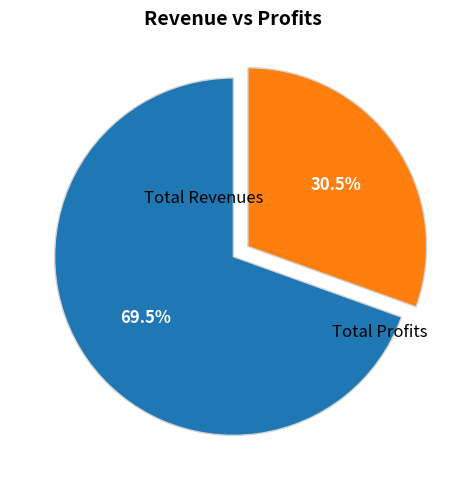

Is there a majority slice in this chart?

Yes